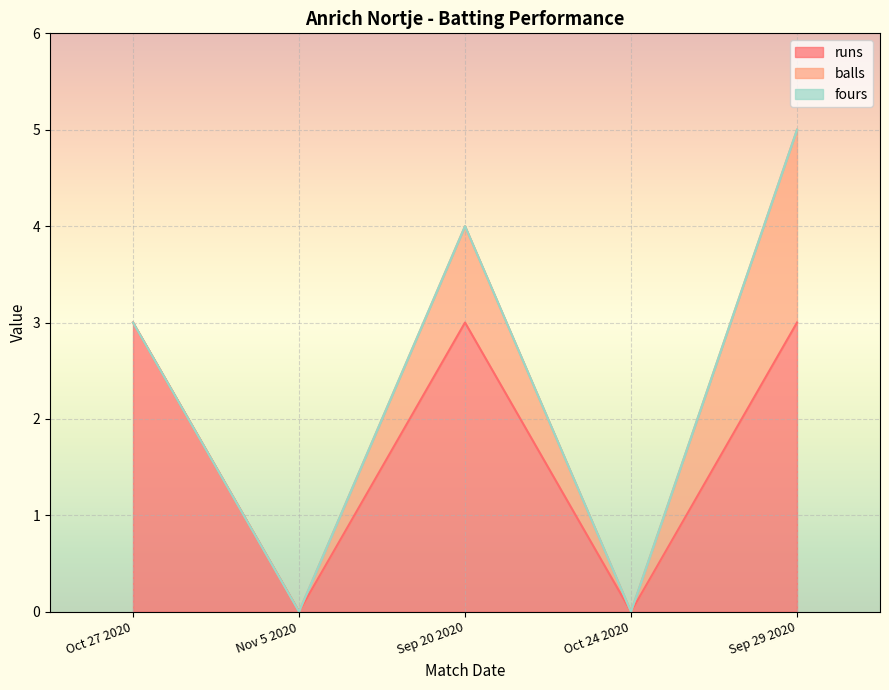

What is the sum of all runs values?

9